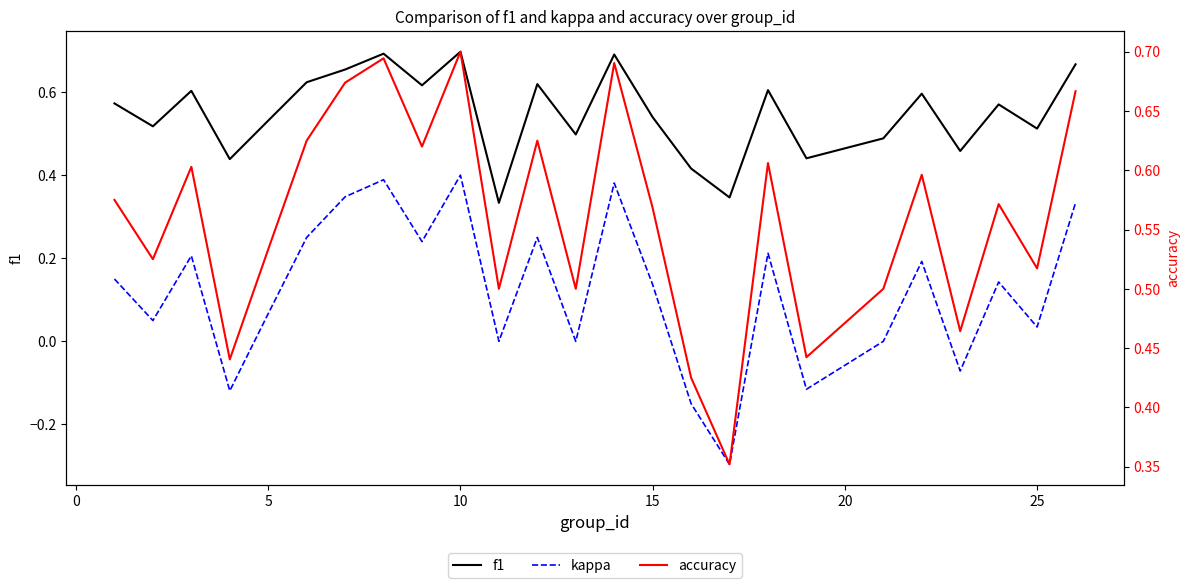

In accuracy, how many points are higher than both neighbors (excluding endpoints)?

8